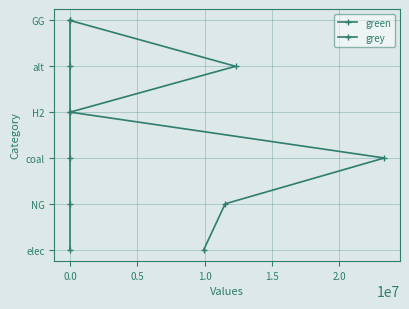

What position from the right is 1.0?

3